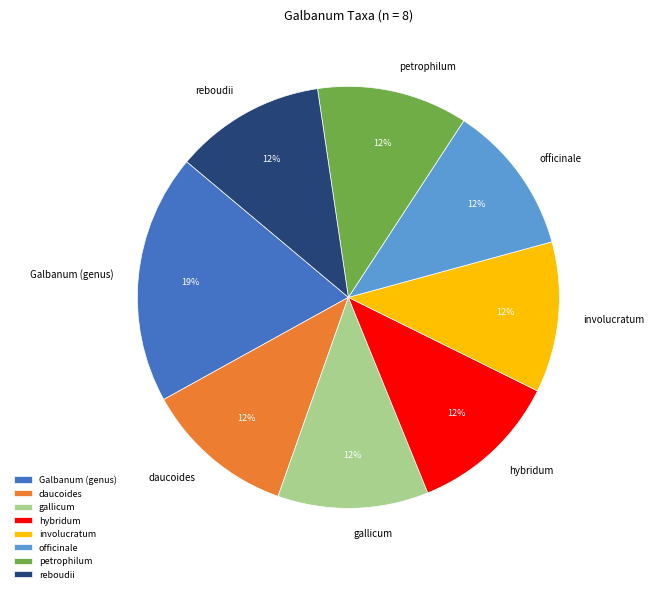

What is the largest slice in the pie chart?

Galbanum (genus)